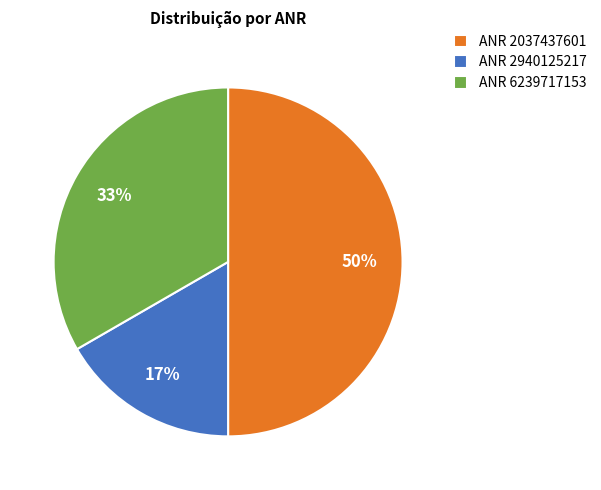

What is the smallest slice in the pie chart?

ANR 2940125217